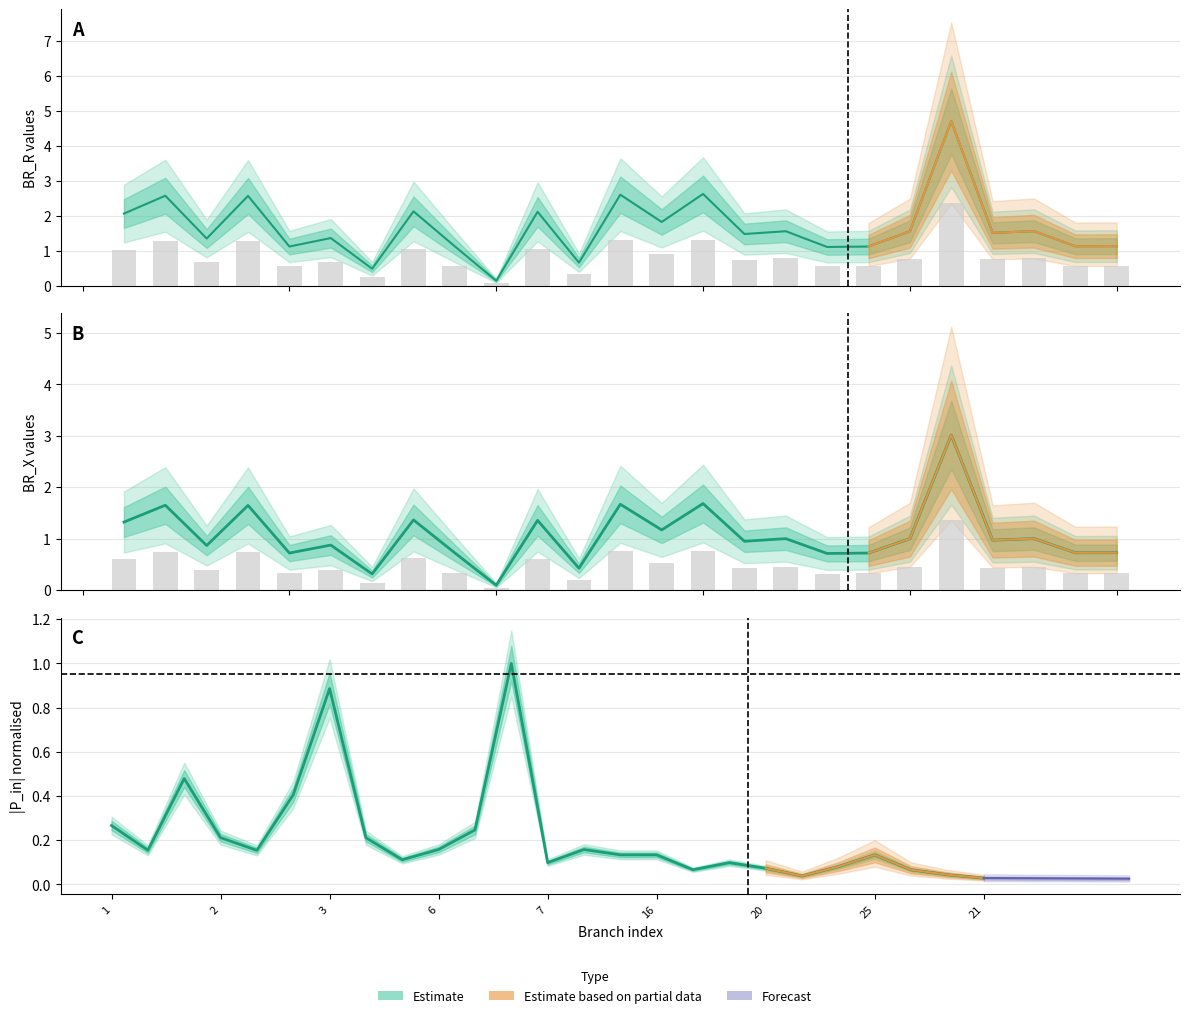

Between 24 and 8, which is larger?

8